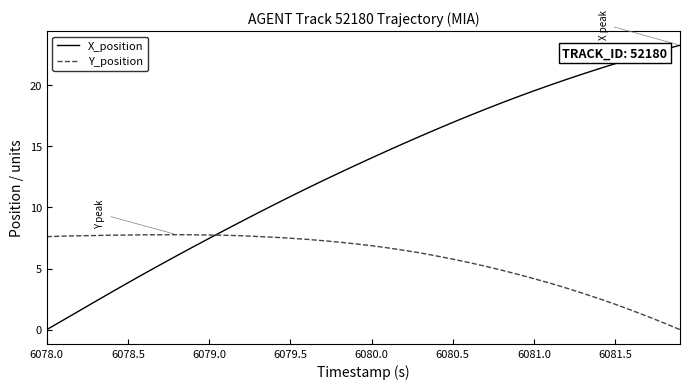

What is the difference between the maximum and minimum values in the Y_position series?

7.8